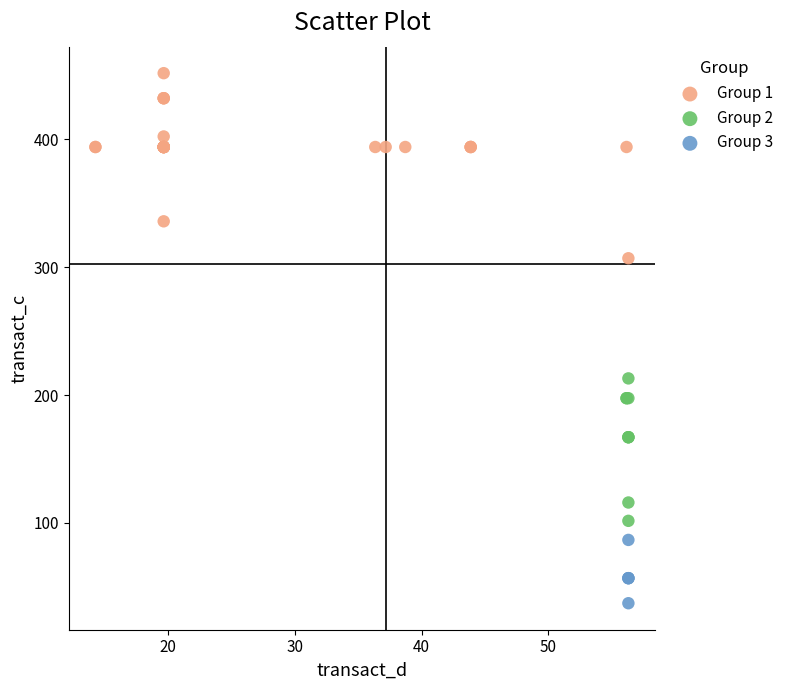

Which series reaches the maximum Y coordinate?

Group 1